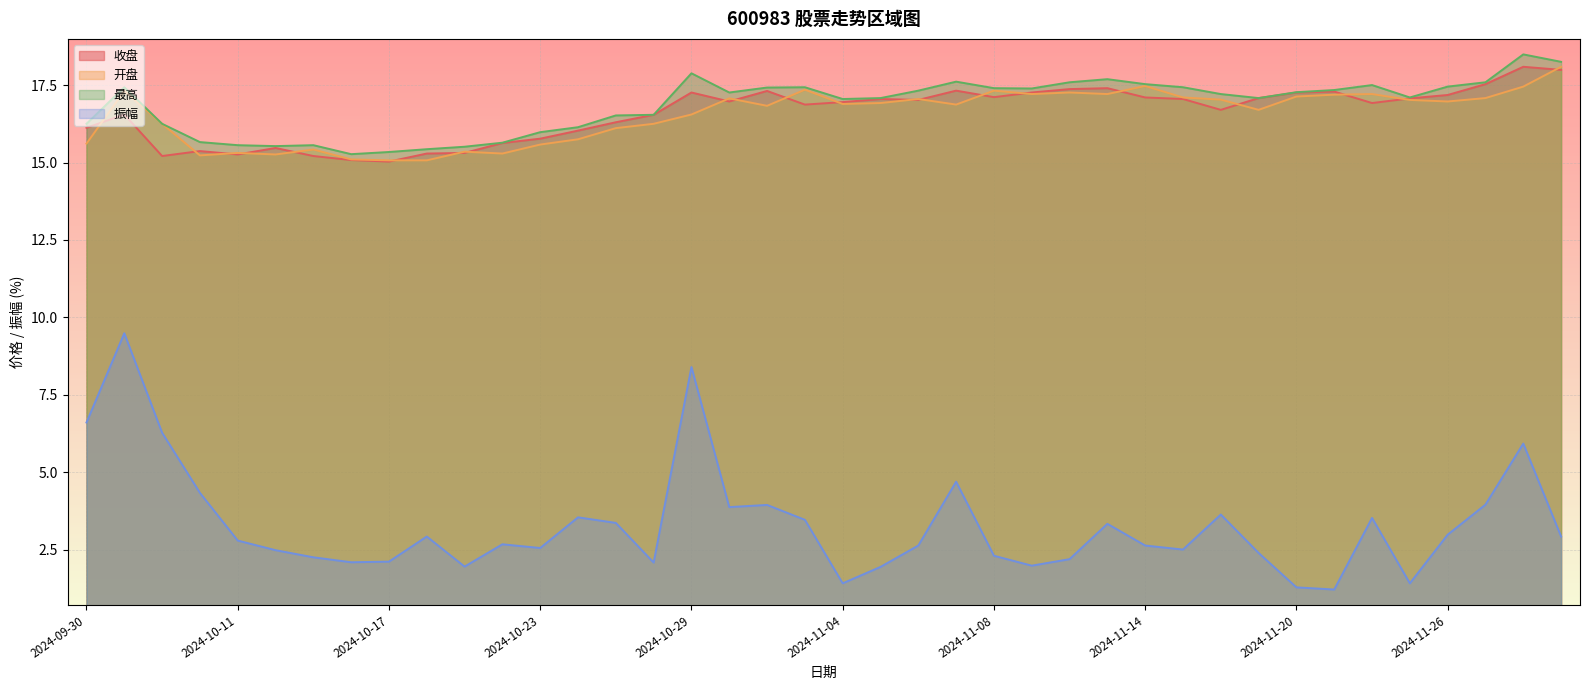

List the series in order of their peak value, lowest first.

振幅, 收盘, 开盘, 最高